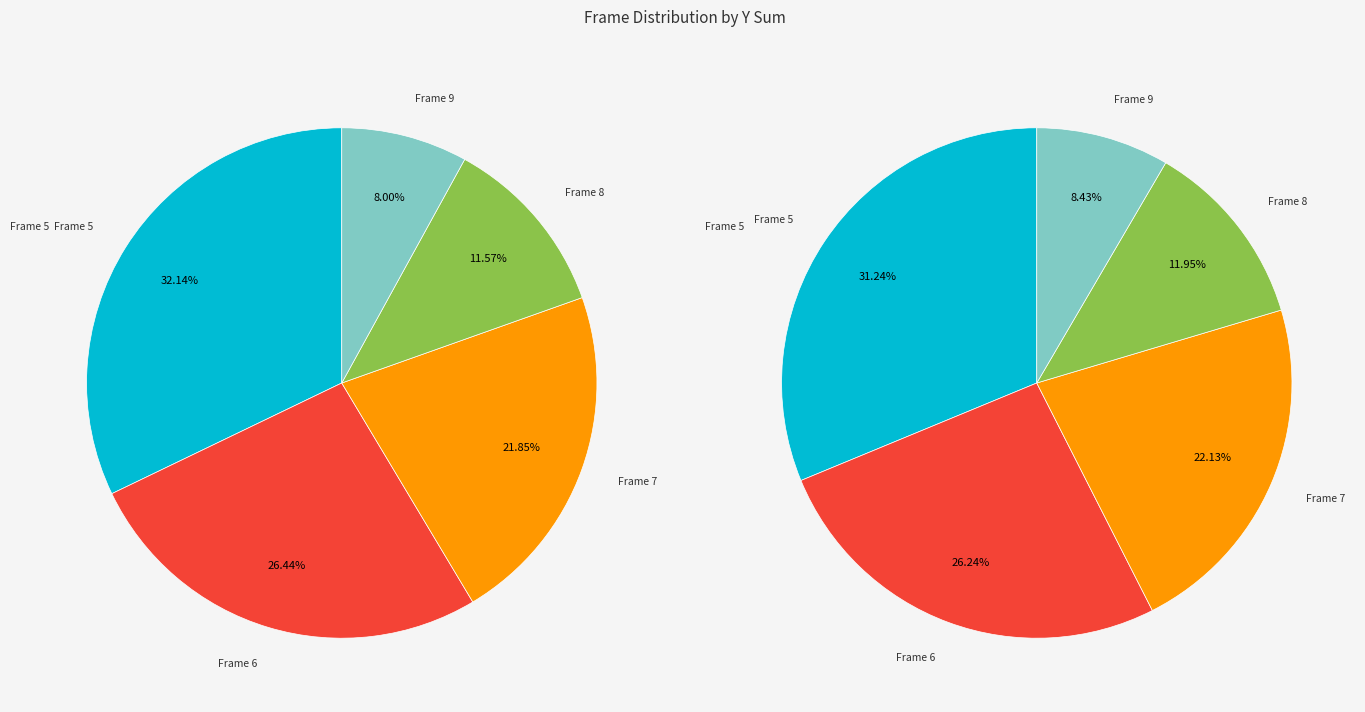

Do 5 and 5 together represent more than half of the pie?

No